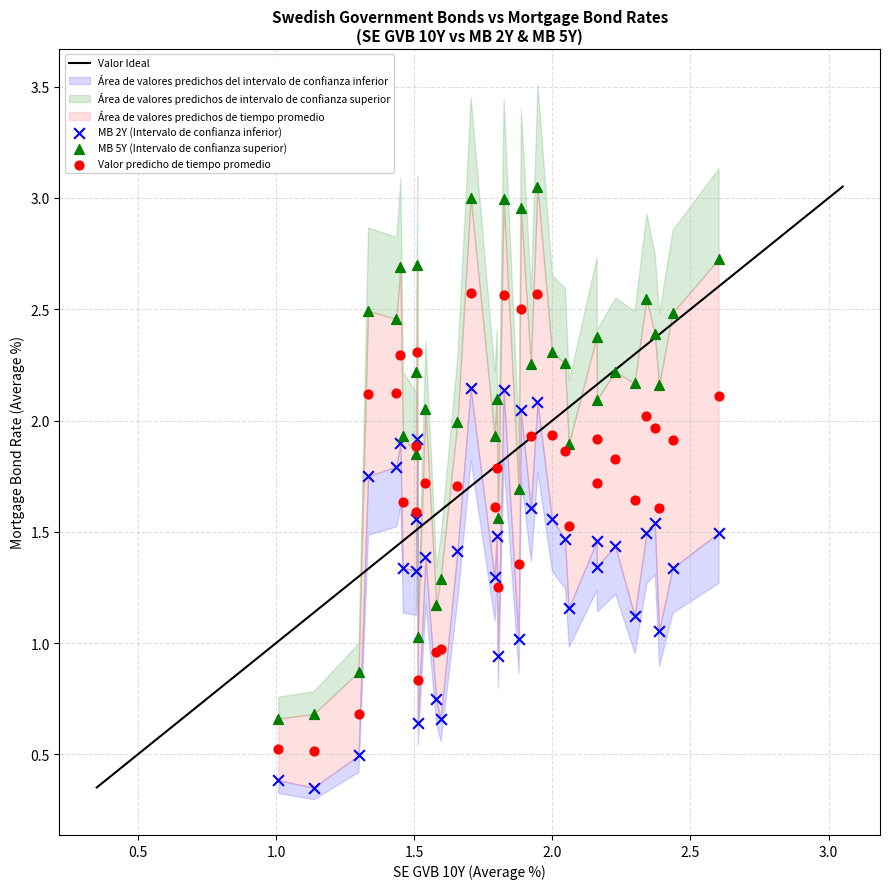

Which series has the widest spread of Y values?

MB 5Y (Intervalo de confianza superior)